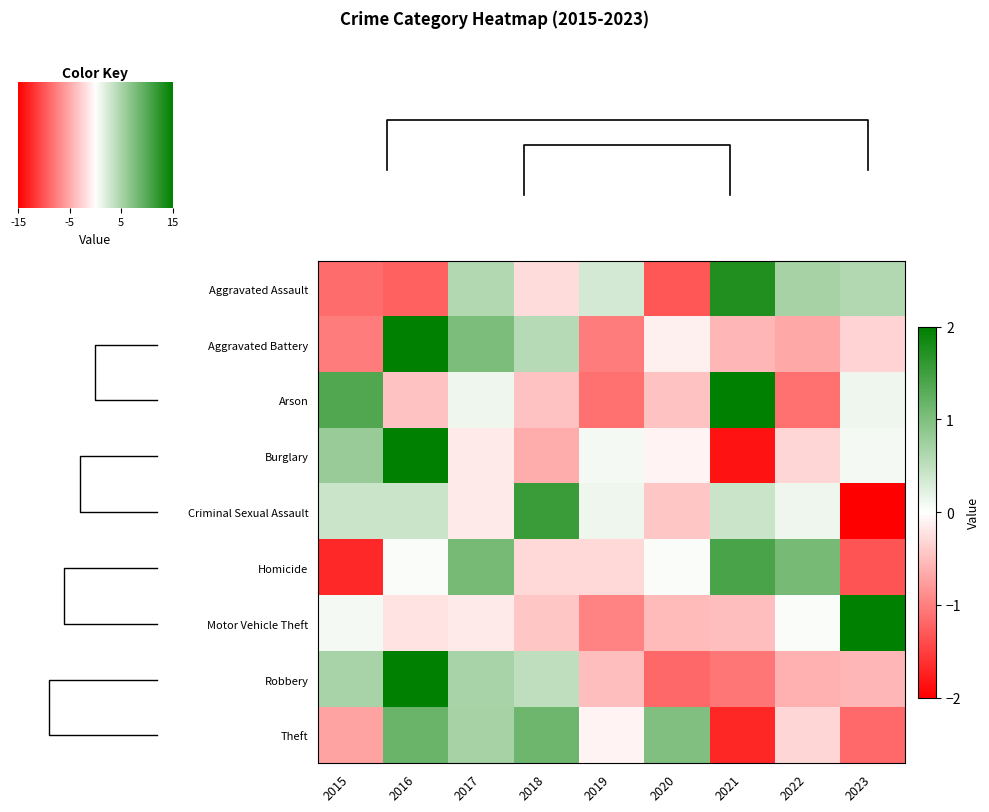

What is the maximum value for Robbery?

2.1